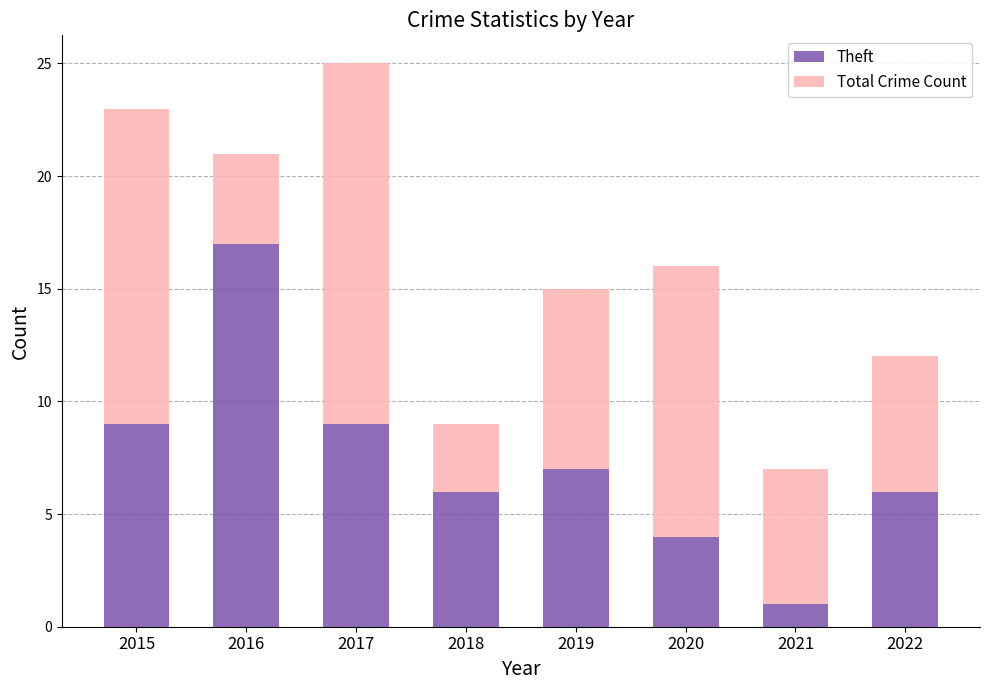

How many bars are there in total?

8